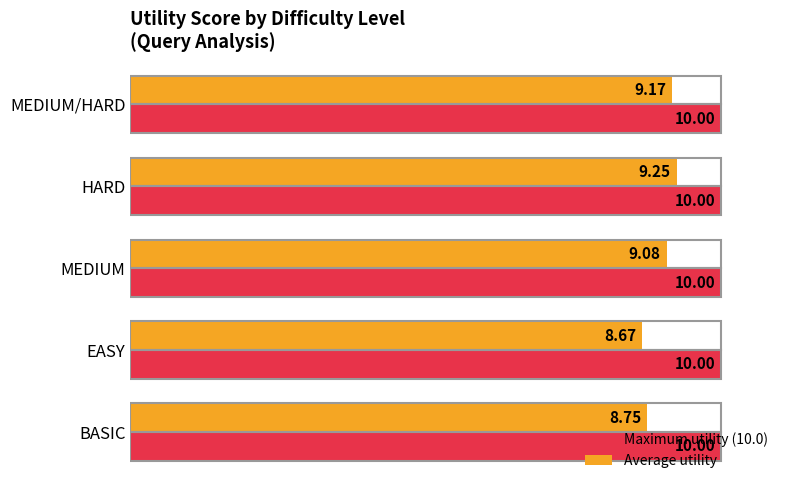

Rank the series by their maximum value, from highest to lowest.

Maximum utility (10.0), Average utility